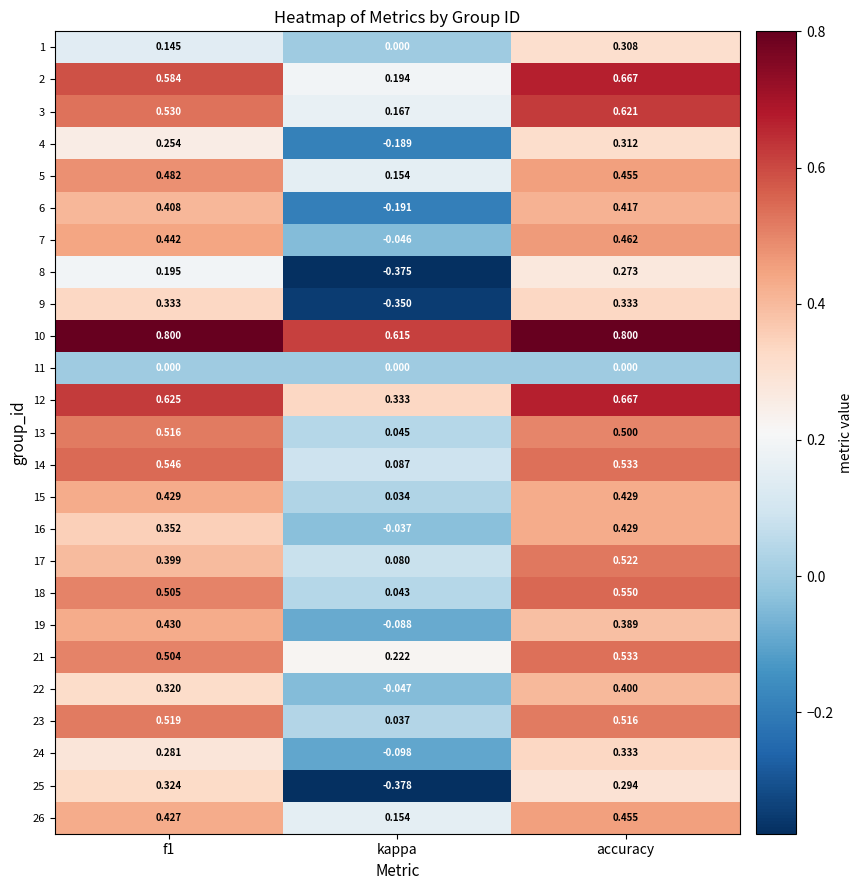

Where is 23 nearest to the value 0?

kappa